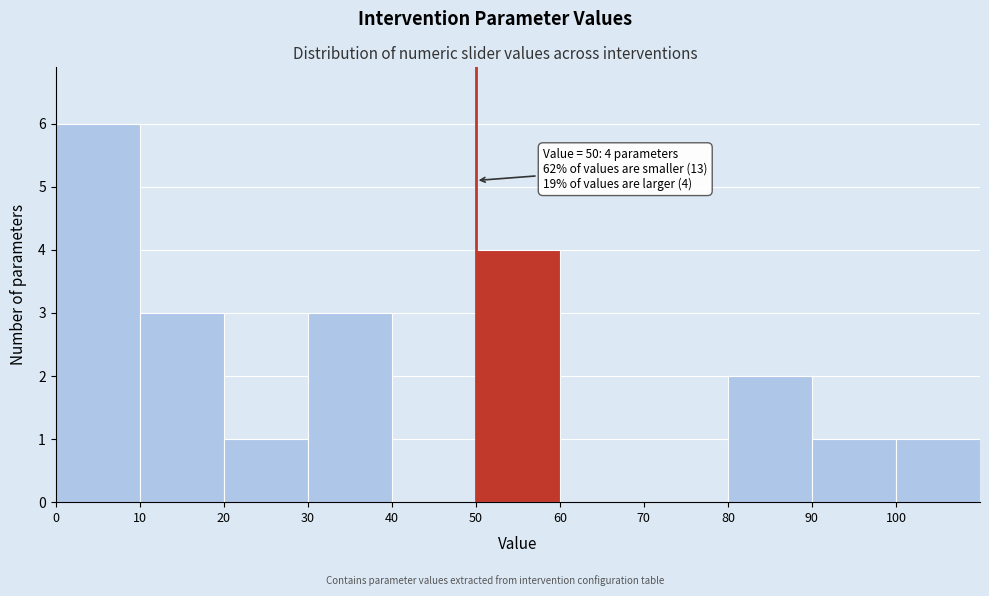

Which range on the x-axis has the tallest bar?

0 to 10